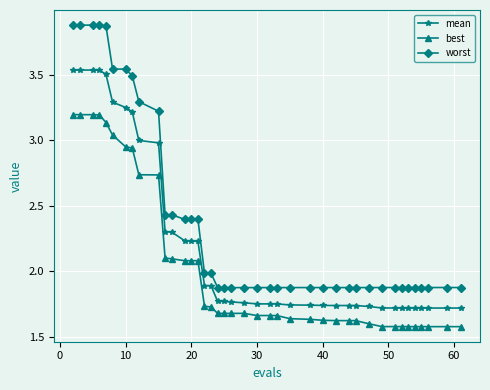

Rank the series by their maximum value, from highest to lowest.

worst, mean, best